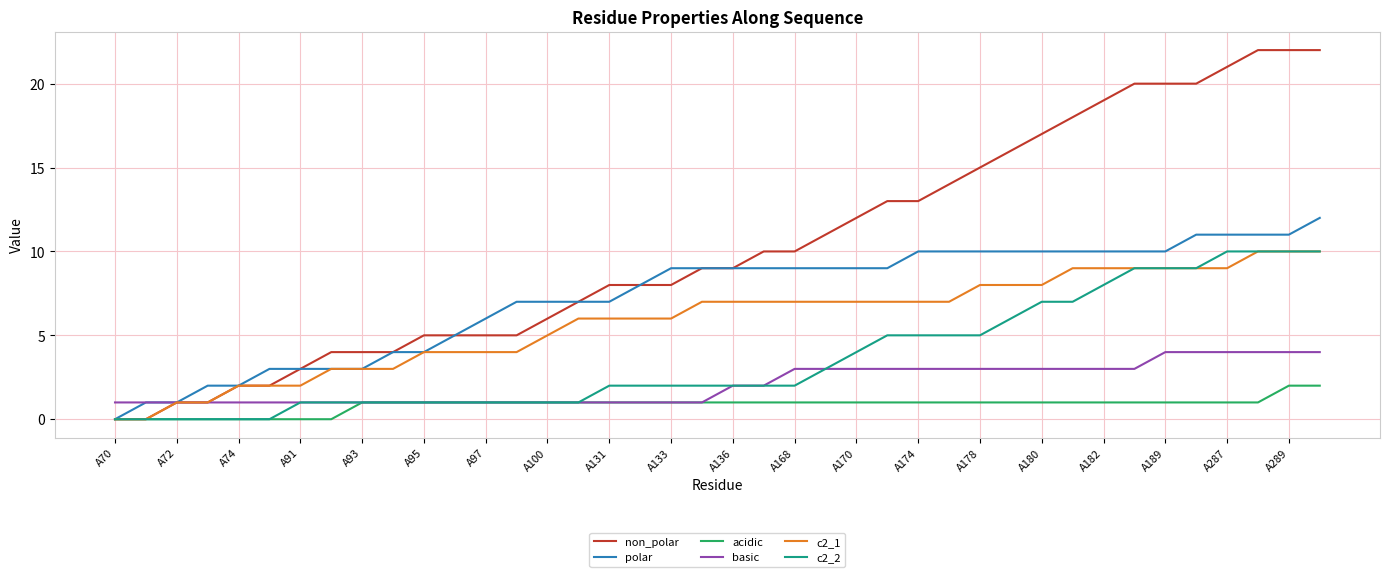

Reading left to right, list all the values displayed in this chart.

non_polar: 0	0	1	1	2	2	3	4	4	4	5	5	5	5	6	7	8	8	8	9	9	10	10	11	12	13	13	14	15	16	17	18	19	20	20	20	21	22	22	22
polar: 0	1	1	2	2	3	3	3	3	4	4	5	6	7	7	7	7	8	9	9	9	9	9	9	9	9	10	10	10	10	10	10	10	10	10	11	11	11	11	12
acidic: 0	0	0	0	0	0	0	0	1	1	1	1	1	1	1	1	1	1	1	1	1	1	1	1	1	1	1	1	1	1	1	1	1	1	1	1	1	1	2	2
basic: 1	1	1	1	1	1	1	1	1	1	1	1	1	1	1	1	1	1	1	1	2	2	3	3	3	3	3	3	3	3	3	3	3	3	4	4	4	4	4	4
c2_1: 0	0	1	1	2	2	2	3	3	3	4	4	4	4	5	6	6	6	6	7	7	7	7	7	7	7	7	7	8	8	8	9	9	9	9	9	9	10	10	10
c2_2: 0	0	0	0	0	0	1	1	1	1	1	1	1	1	1	1	2	2	2	2	2	2	2	3	4	5	5	5	5	6	7	7	8	9	9	9	10	10	10	10